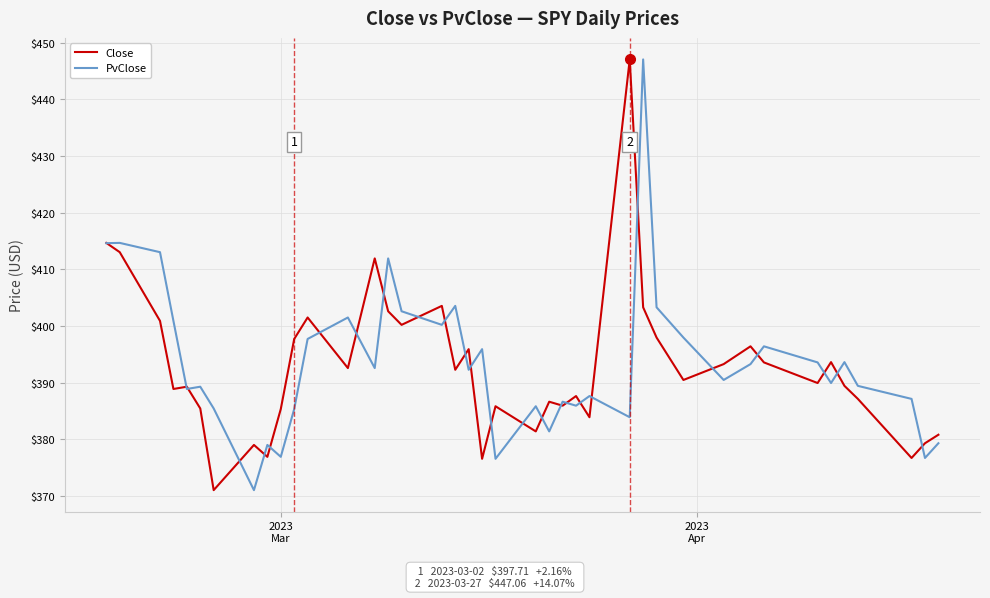

What are all the series names shown in the legend?

Close, PvClose